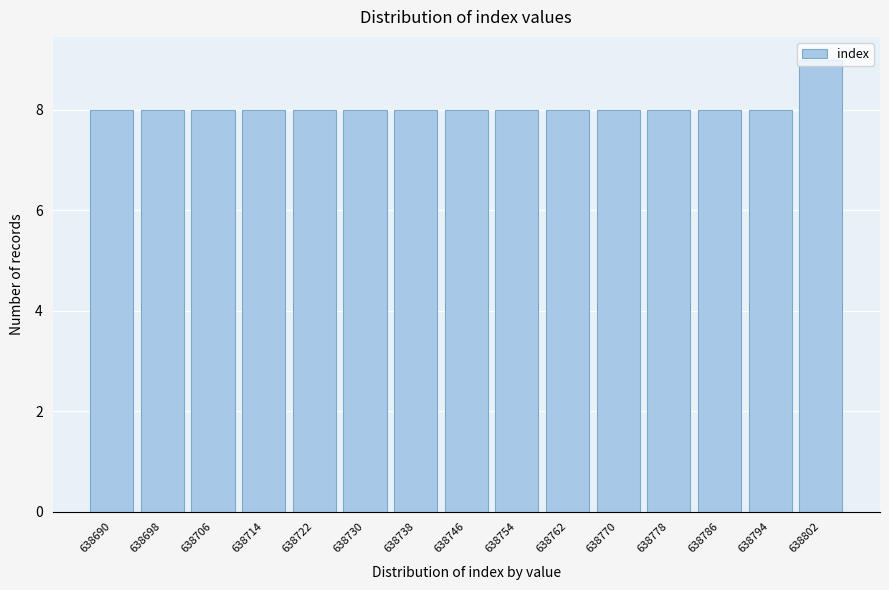

What is the change in value from 638730 to 638802?

+1